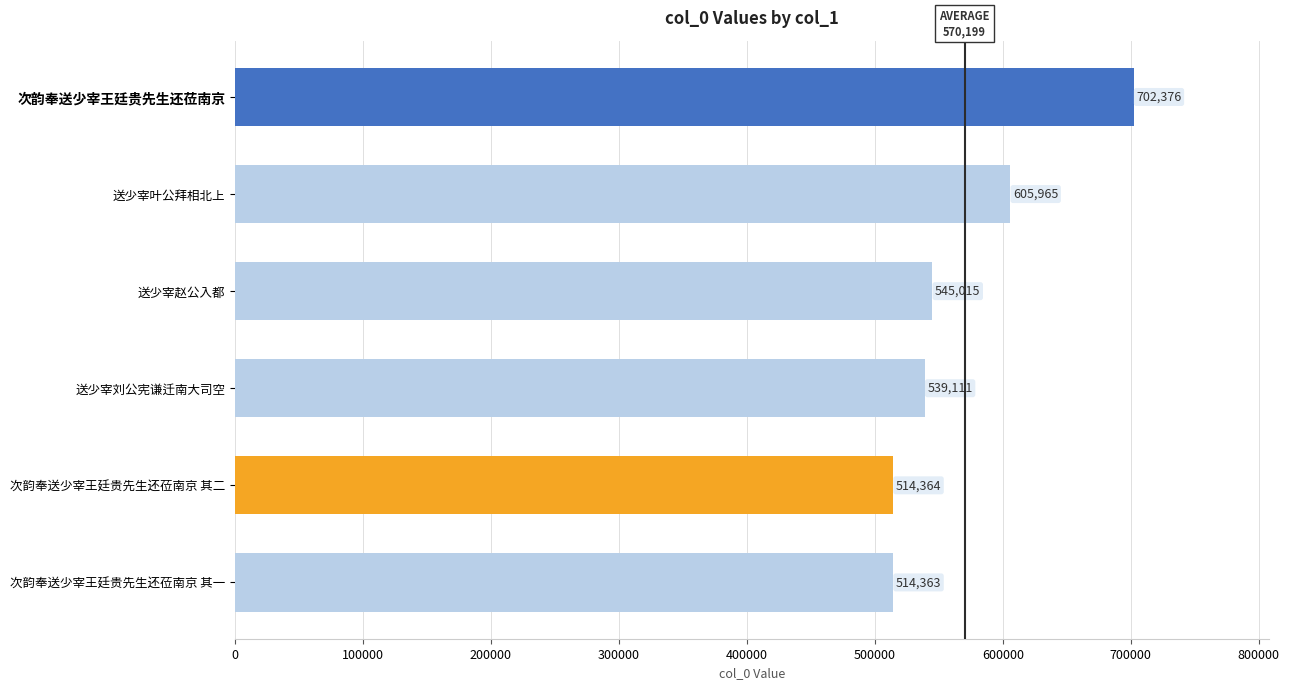

Reading top to bottom, list all the values displayed in this chart.

次韵奉送少宰王廷贵先生还莅南京=702376	送少宰叶公拜相北上=605965	送少宰赵公入都=545015	送少宰刘公宪谦迁南大司空=539111	次韵奉送少宰王廷贵先生还莅南京 其二=514364	次韵奉送少宰王廷贵先生还莅南京 其一=514363